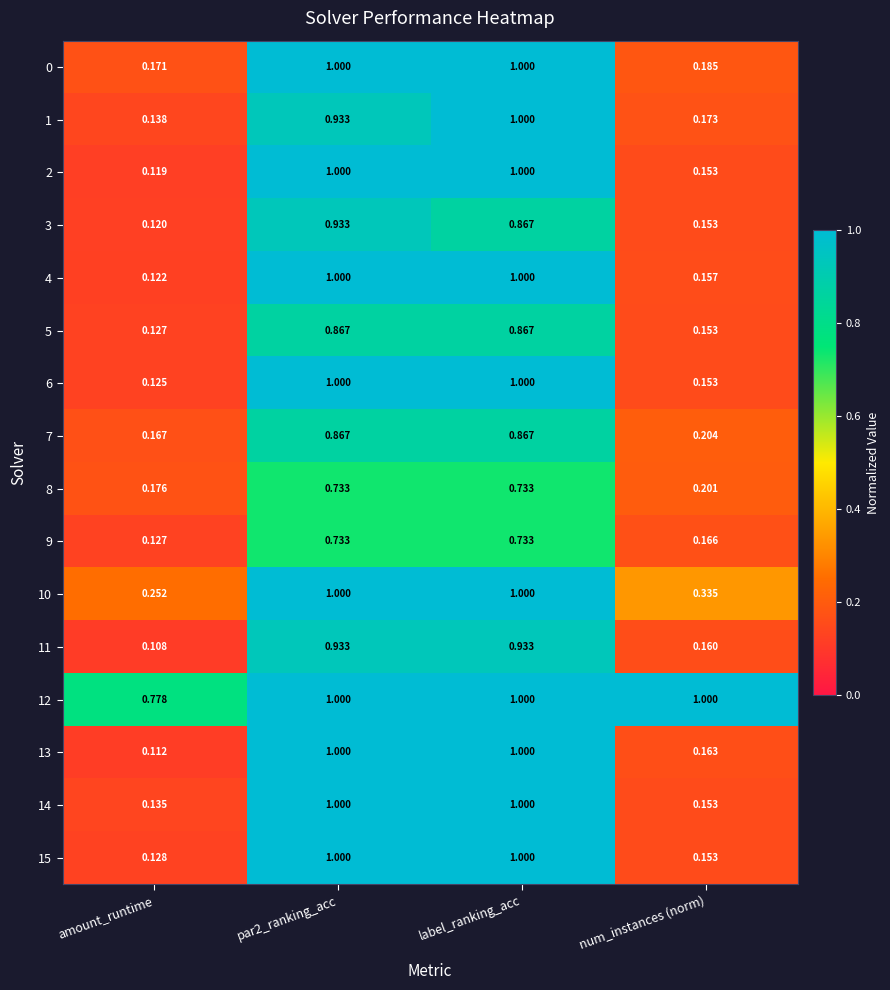

Is the value of 7 at label_ranking_acc greater than the value of 12 at label_ranking_acc?

No